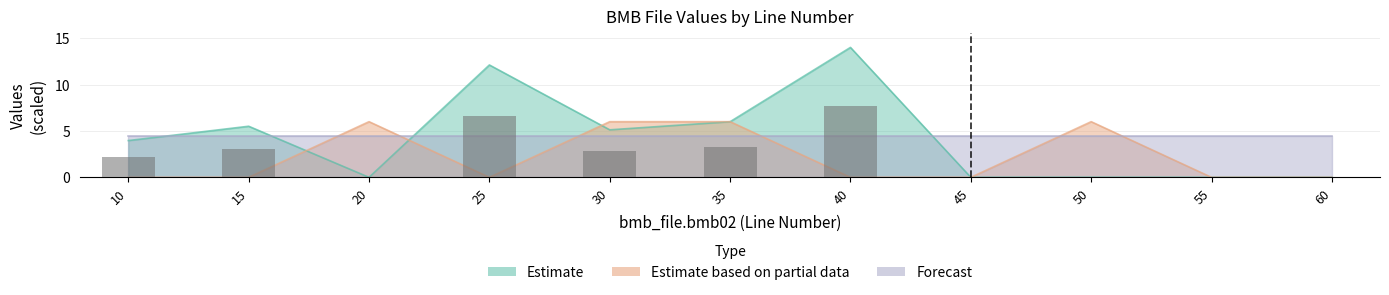

What is the value of the 4th bar from the left?

6.7